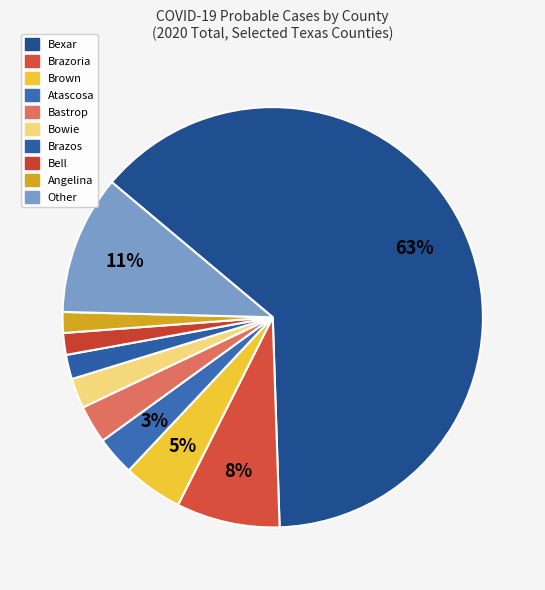

How many segments does this pie chart have?

10